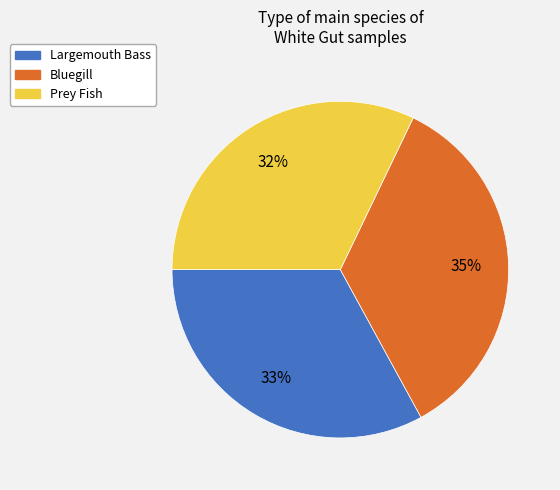

To the nearest percent, what is the combined percentage of Bluegill and Prey Fish?

67%